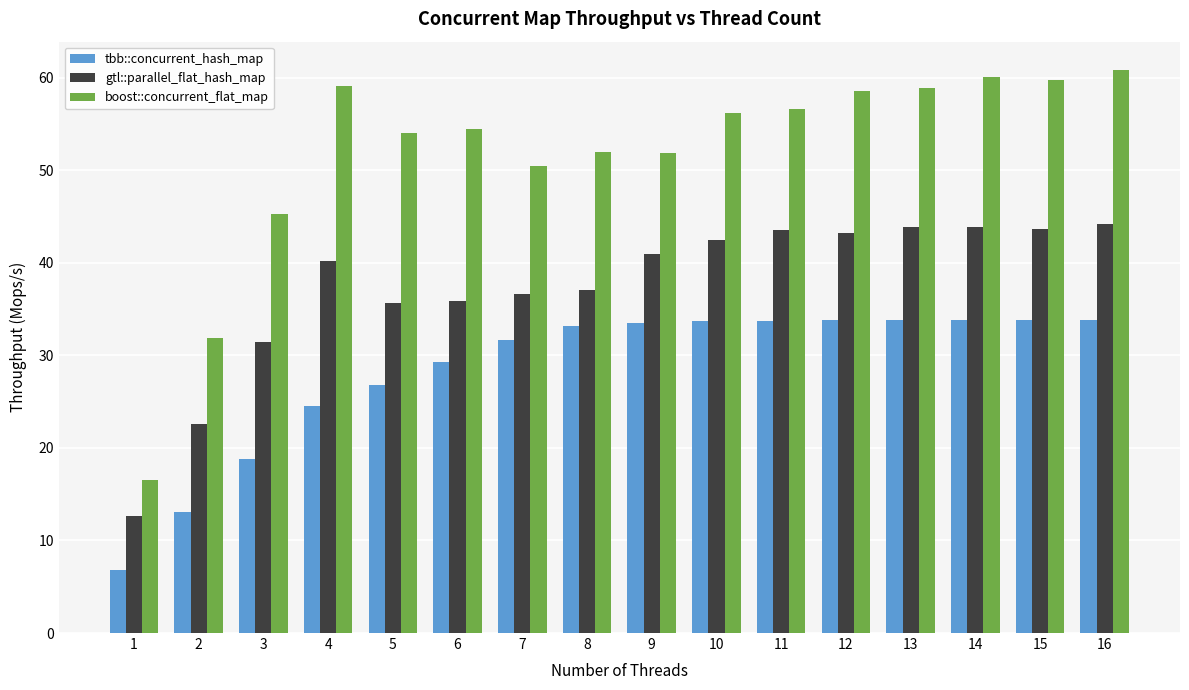

What is the sum of all tbb::concurrent_hash_map values?

454.4